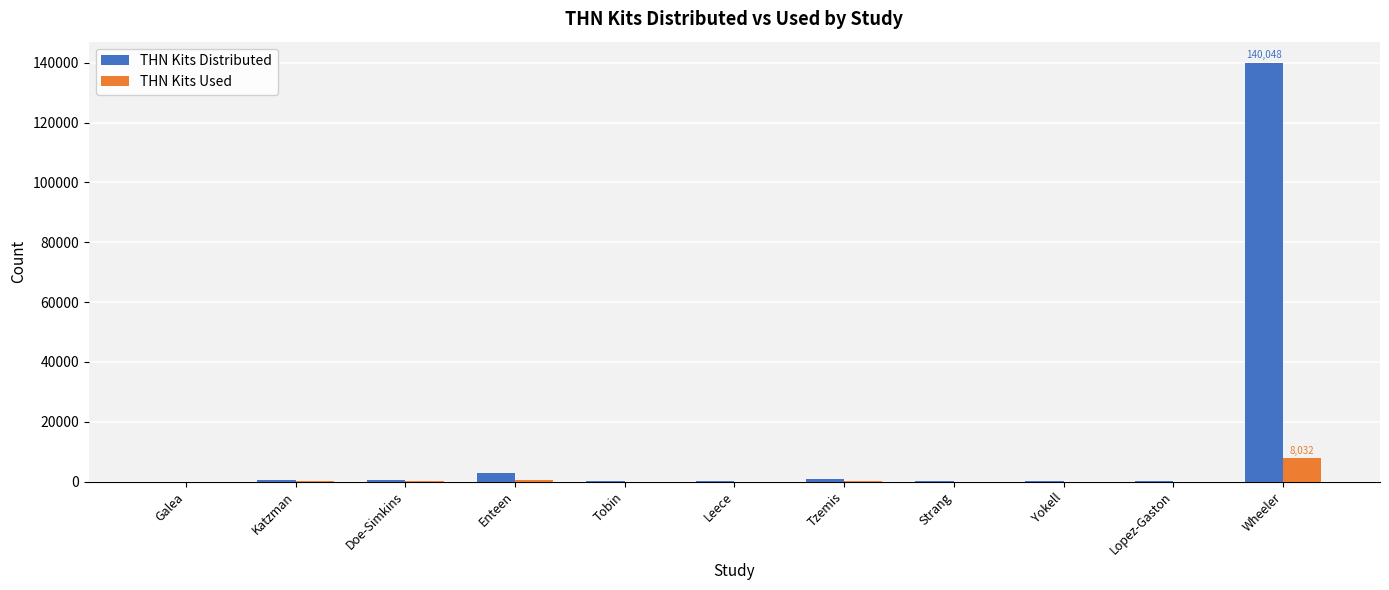

What is the maximum value shown in the chart?

140048